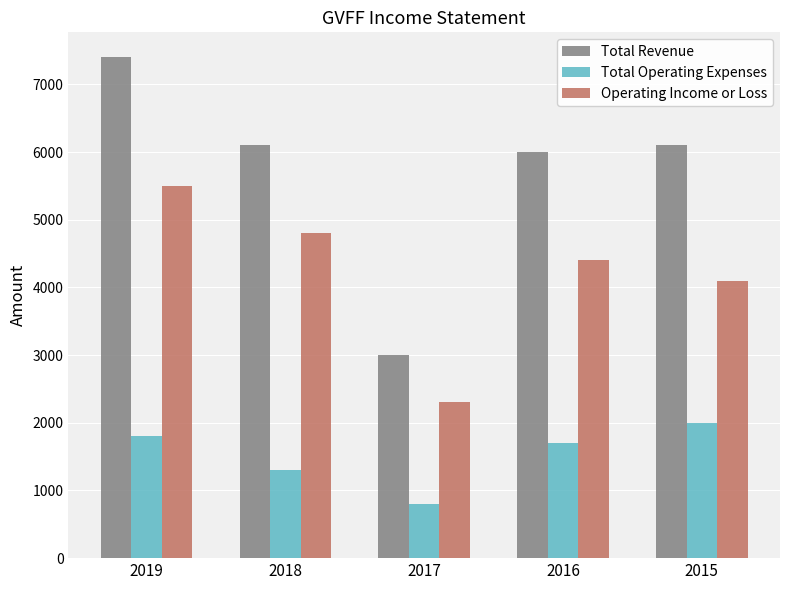

What is the difference between the second highest and minimum values in the Total Revenue series?

3100